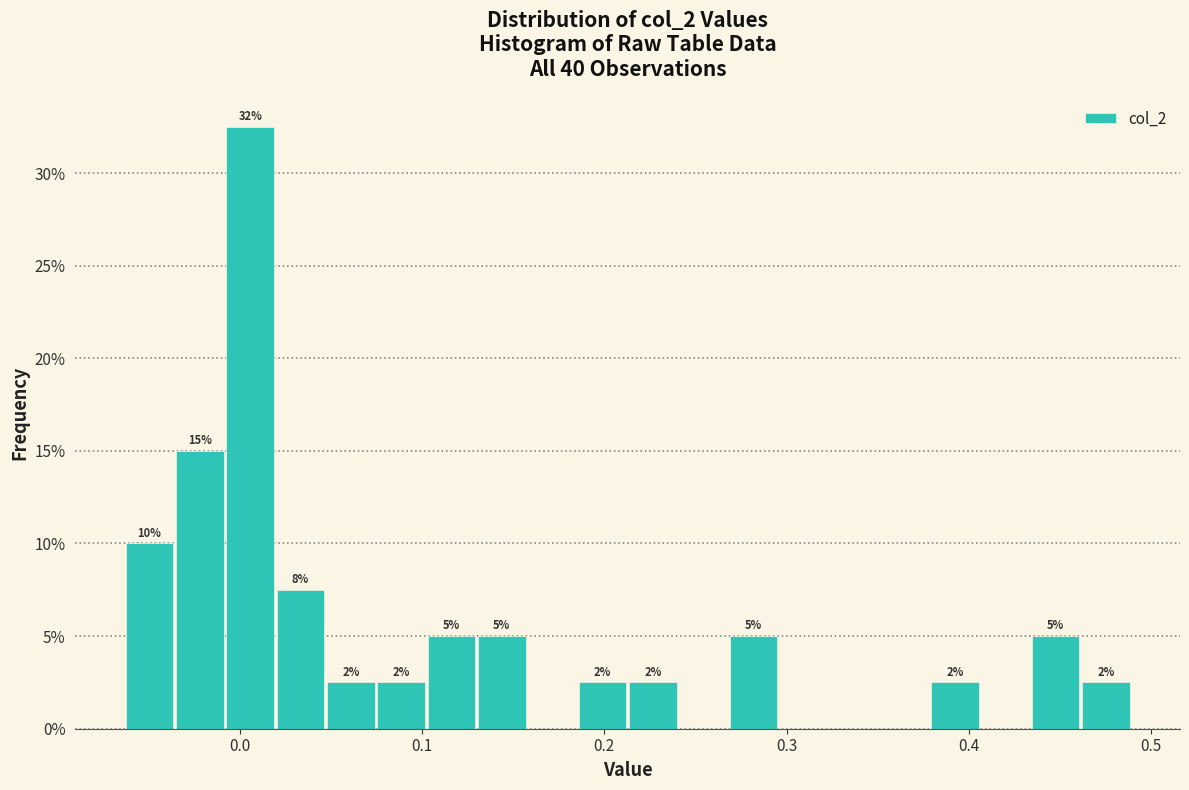

Around what value on the x-axis is the tallest bar? Give the approximate position of its centre, as read against the axis.

0.01